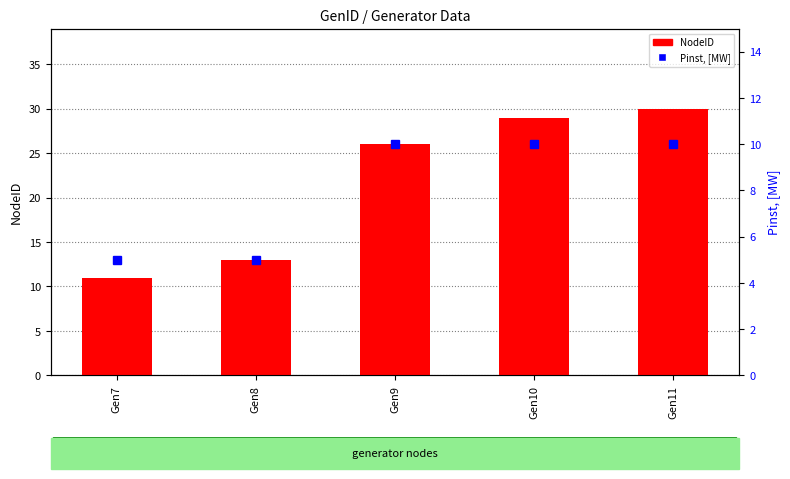

What are all the series names shown in the legend?

NodeID, Pinst, [MW]